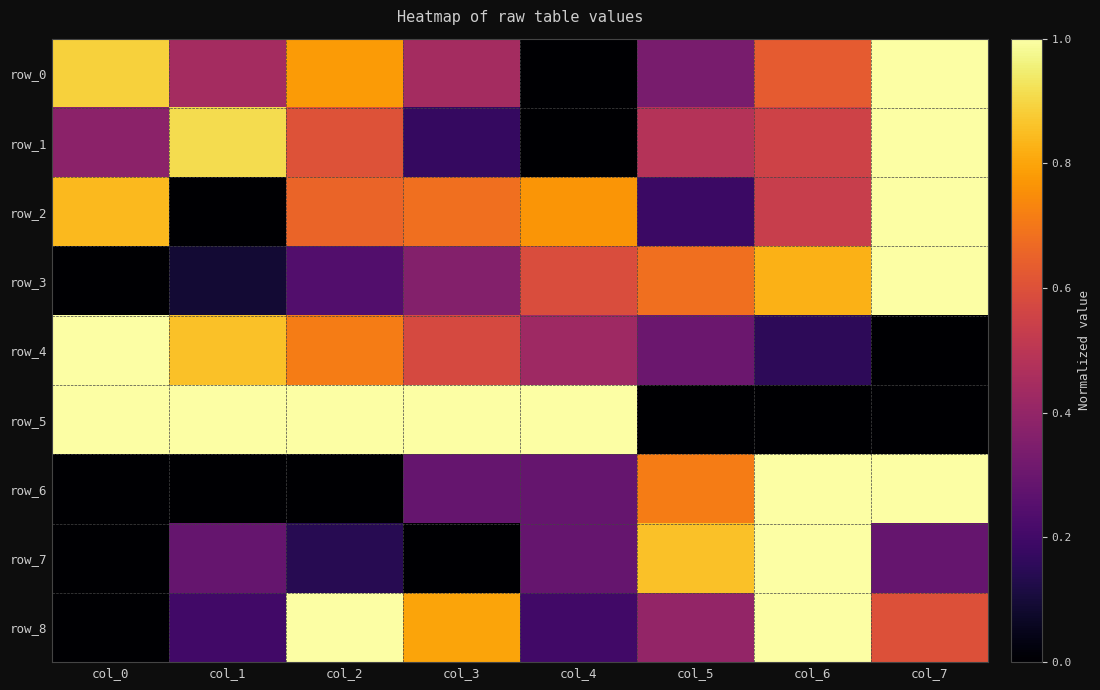

How many row_2 values are between 0 and 1?

8